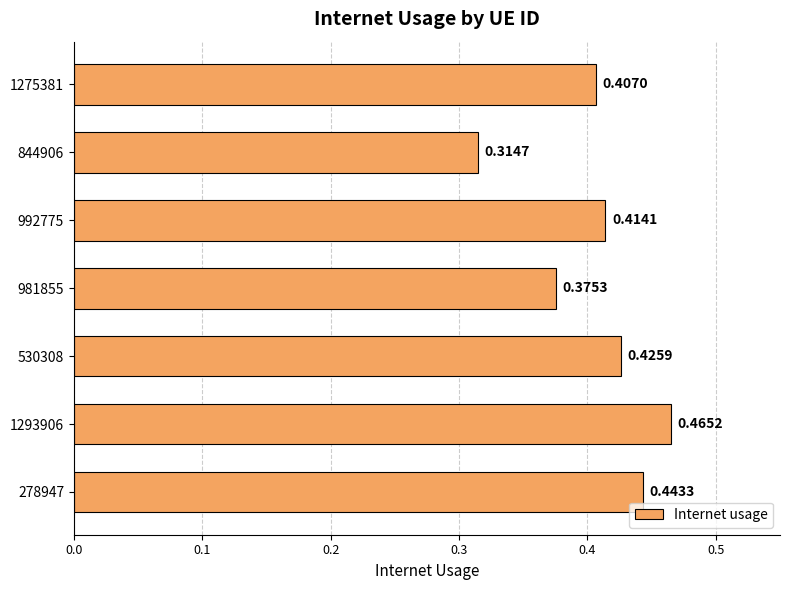

What is the difference between the maximum and minimum values?

0.2